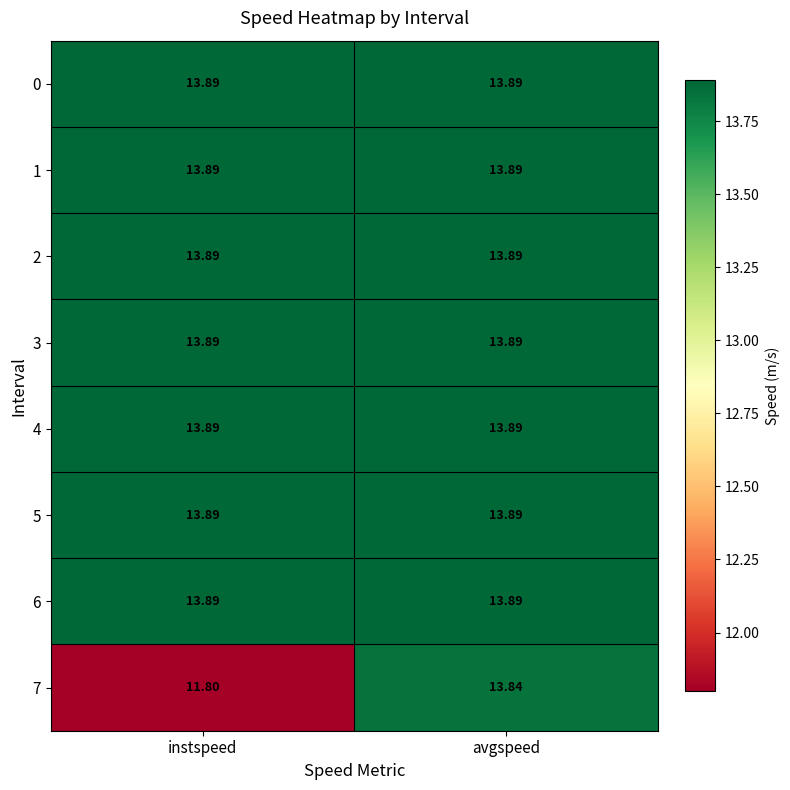

Rank the categories by 7 value from lowest to highest.

instspeed, avgspeed